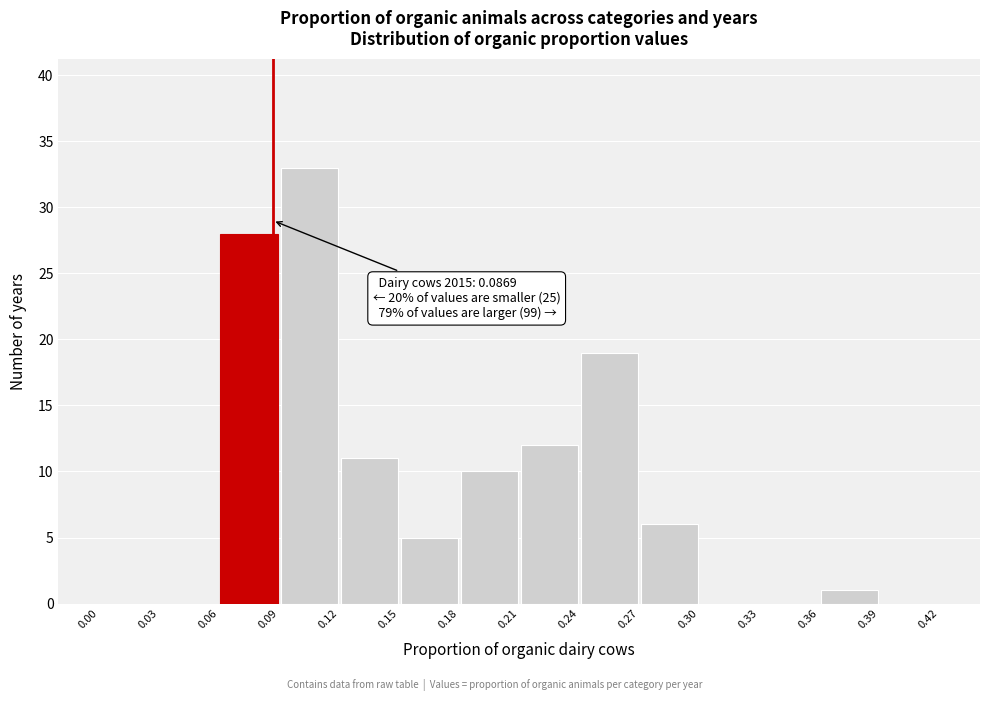

Which range on the x-axis has the tallest bar?

0.09 to 0.12